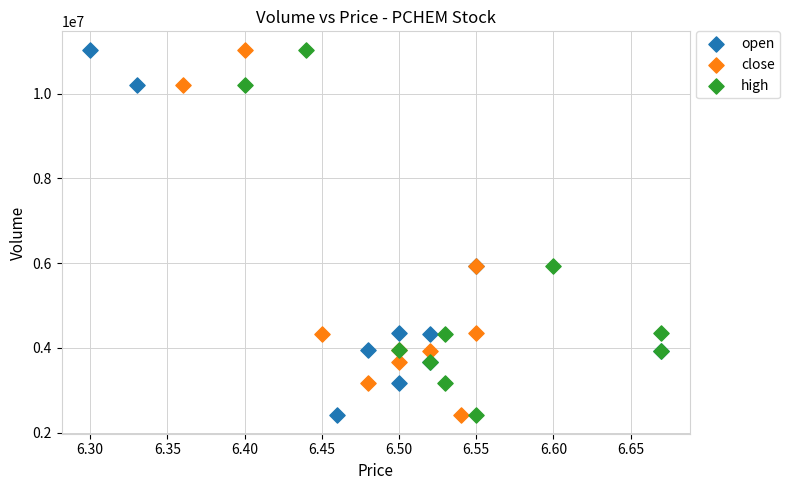

What are all the series names shown in the legend?

open, close, high